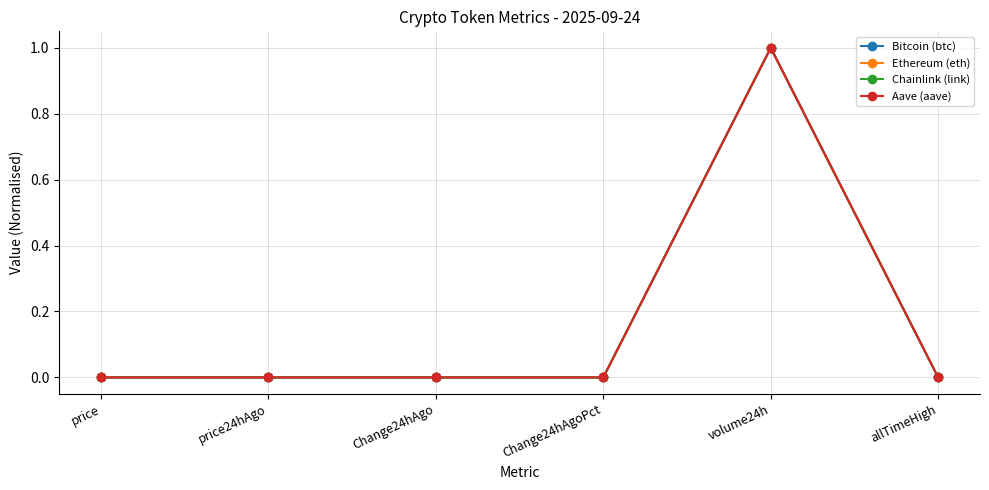

Count the number of categories in the chart.

6